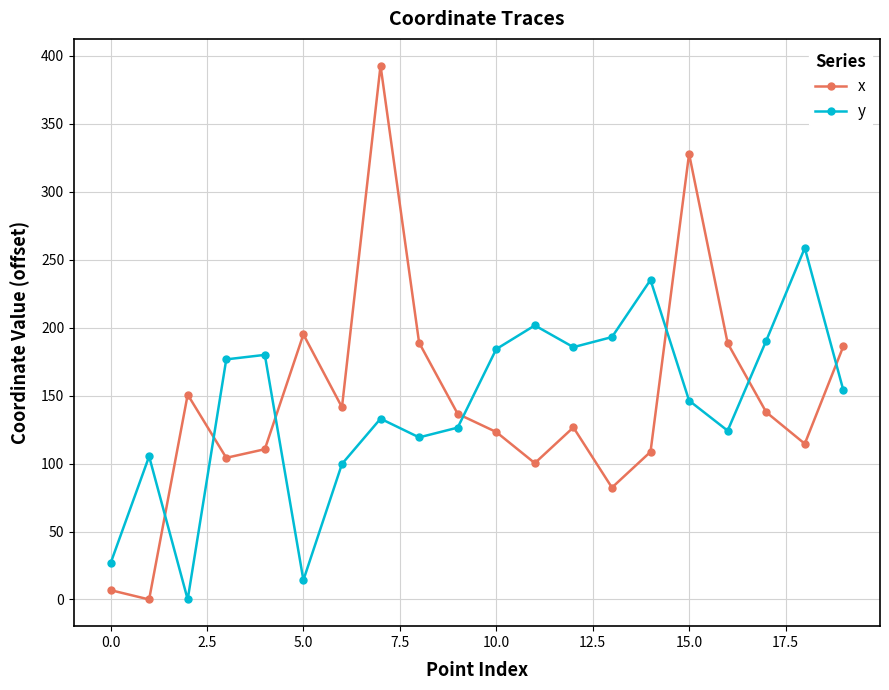

Which series has the widest spread of values?

x